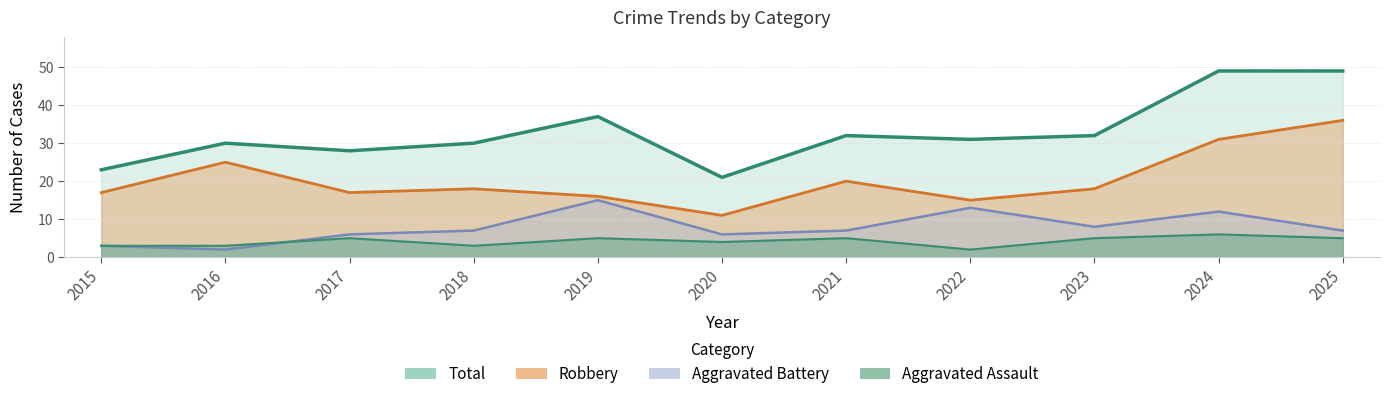

After their last crossing, which series has the higher values: Aggravated Battery or Aggravated Assault?

Aggravated Battery